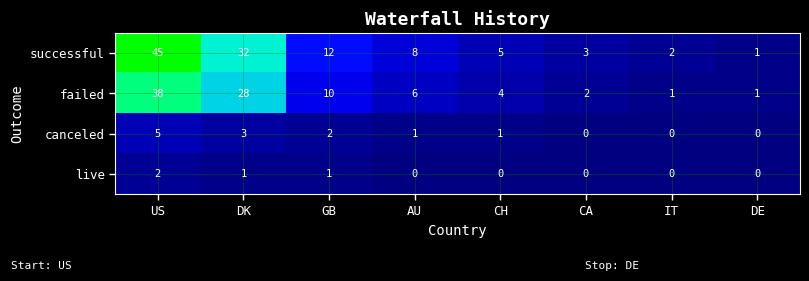

At how many categories does at least one series exceed 41?

1